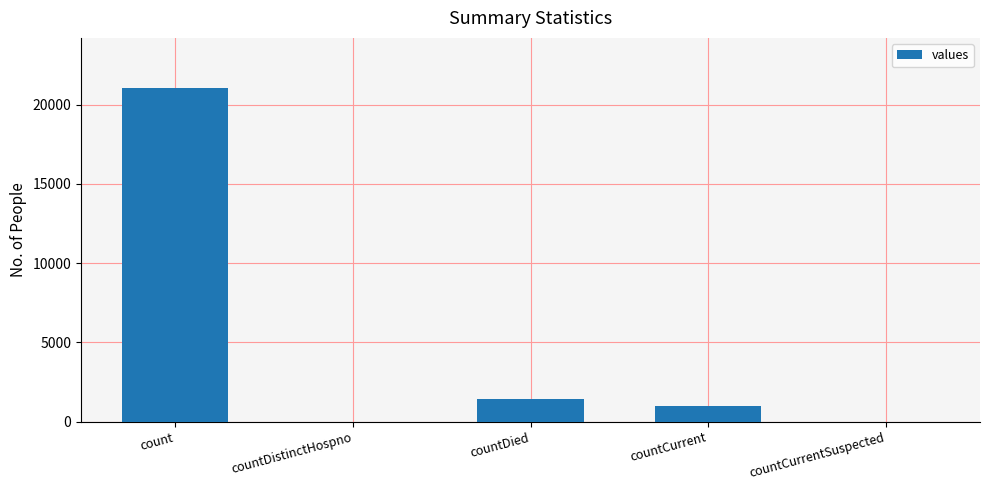

What is the maximum value shown in the chart?

21050